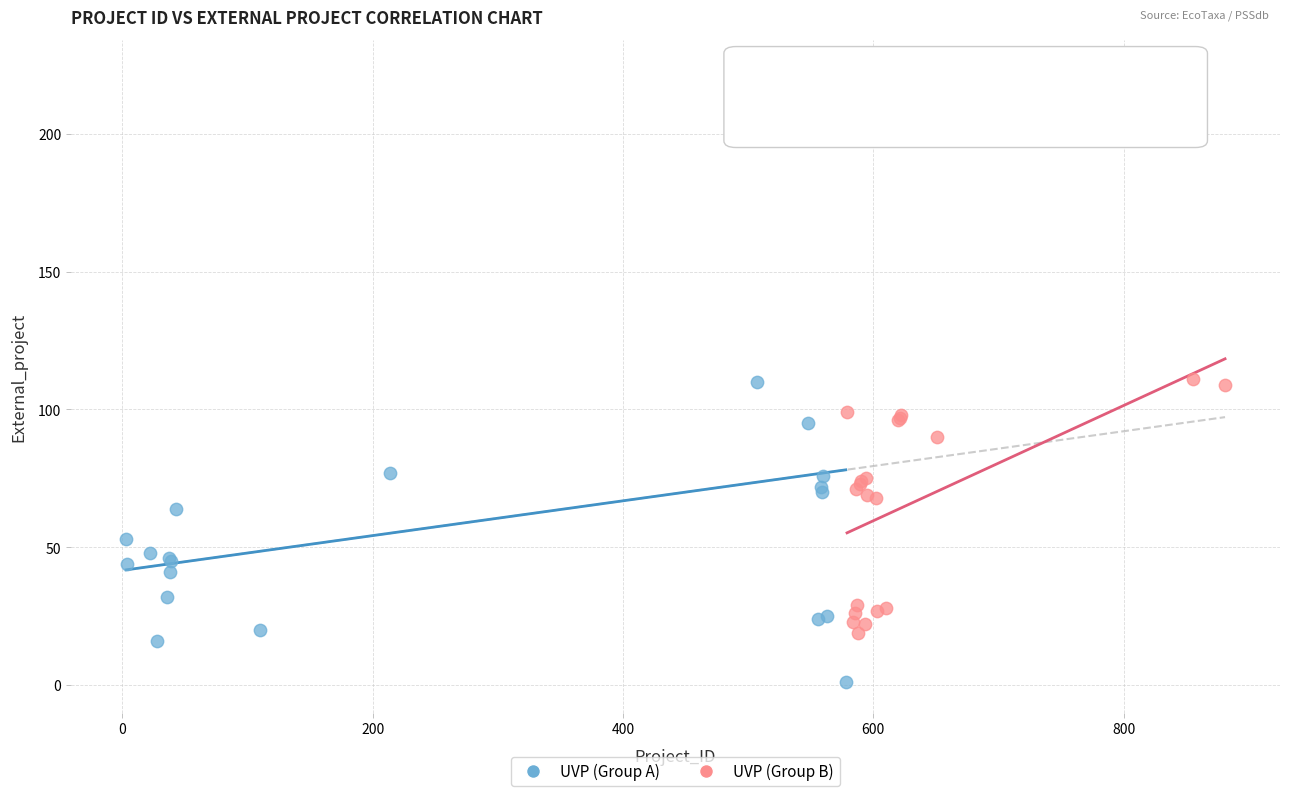

Which series contains the lowest Y value?

UVP (Group A)